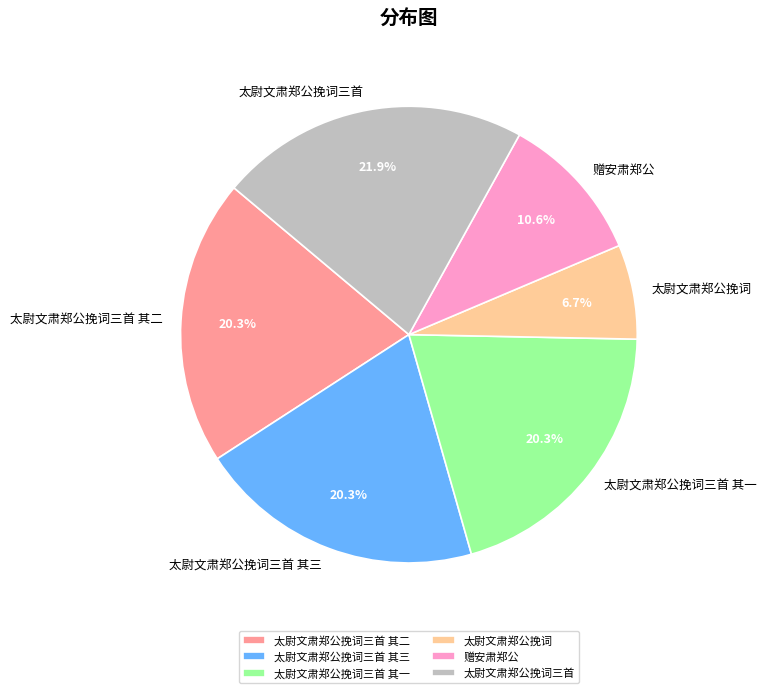

Is it true that 太尉文肃郑公挽词三首 其三 is 7% of the pie?

False